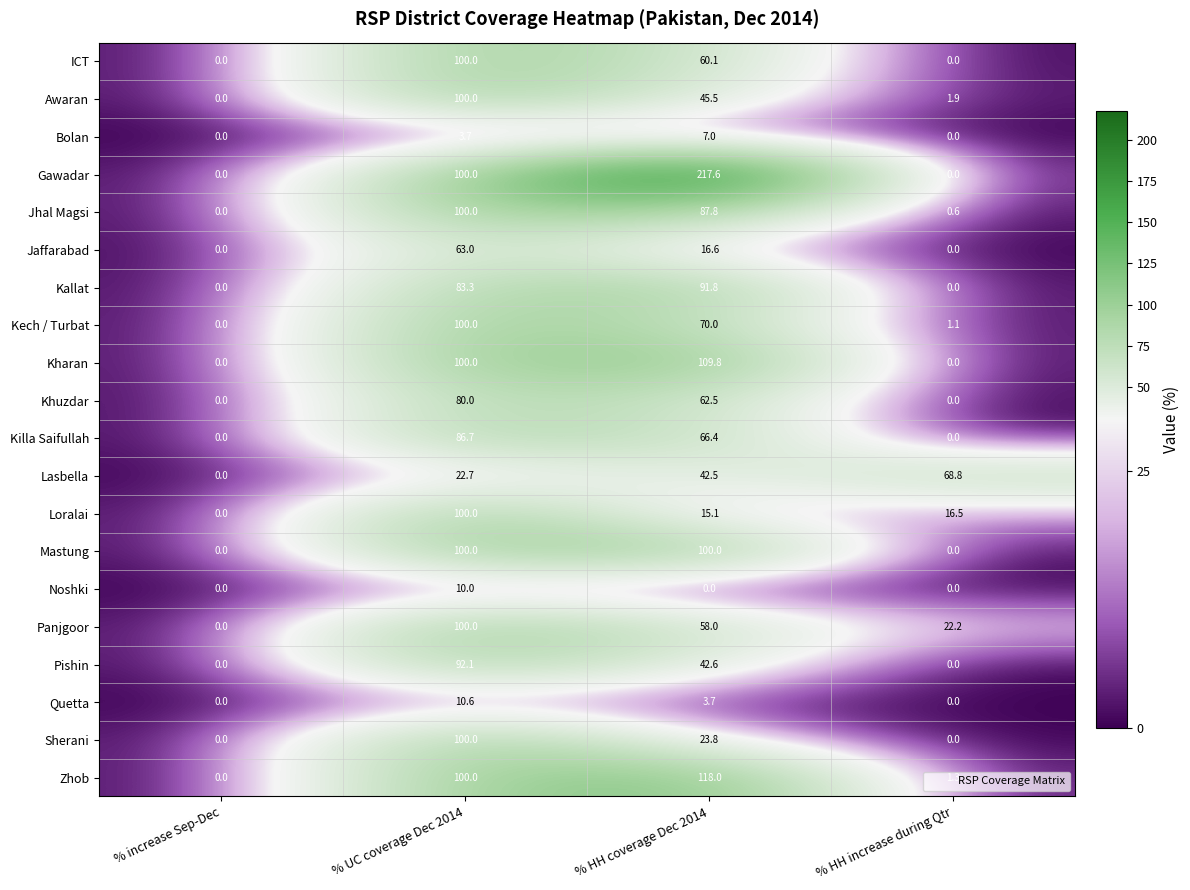

At which label does Noshki reach its peak?

% UC coverage Dec 2014